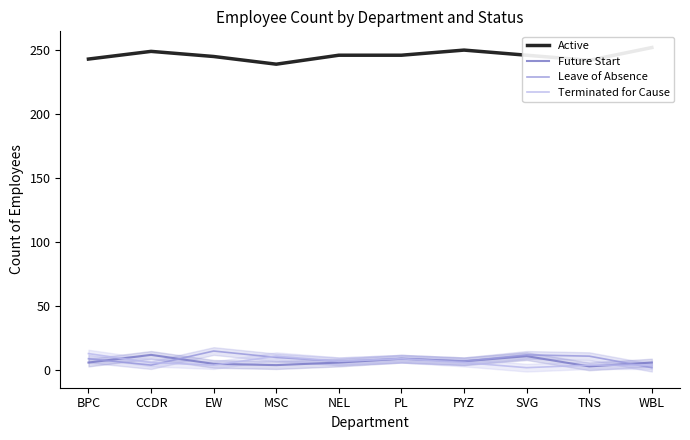

Which series has the largest total across all categories?

Active